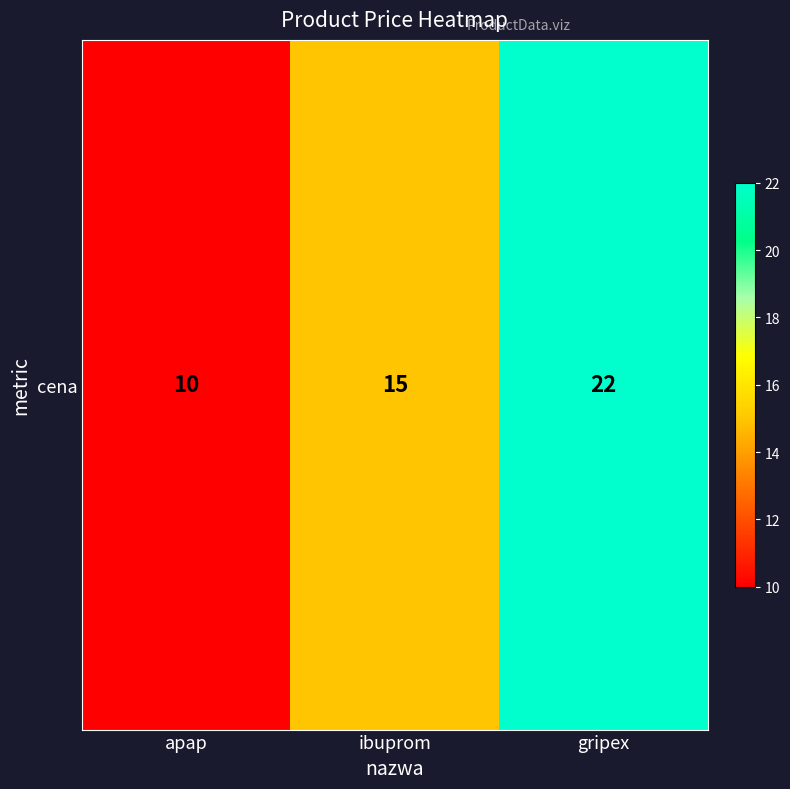

At which label is the value closest to 16?

ibuprom